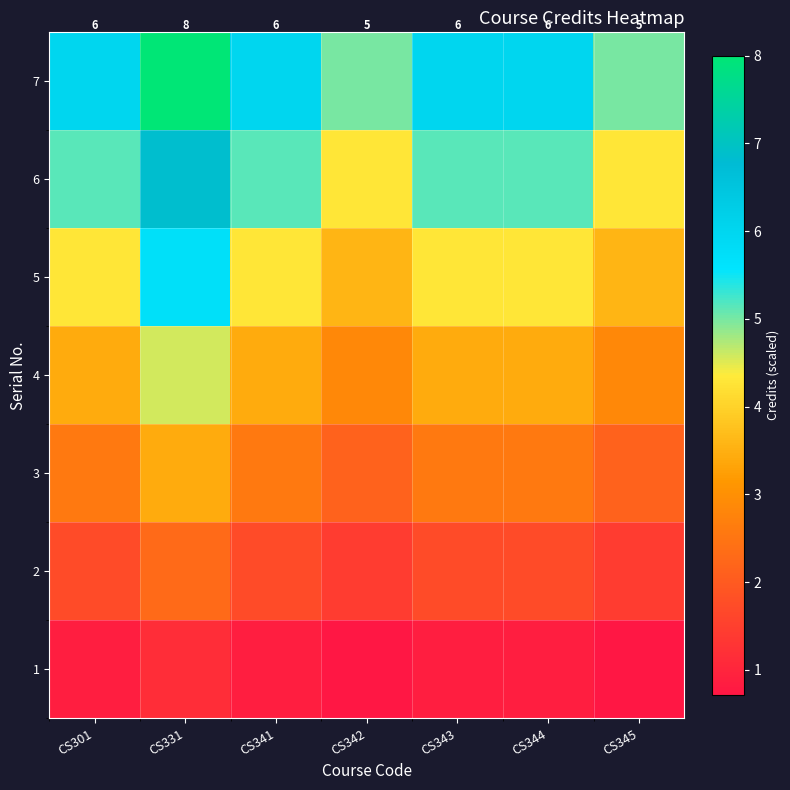

Rank the series by their maximum value, from lowest to highest.

1, 2, 3, 4, 5, 6, 7